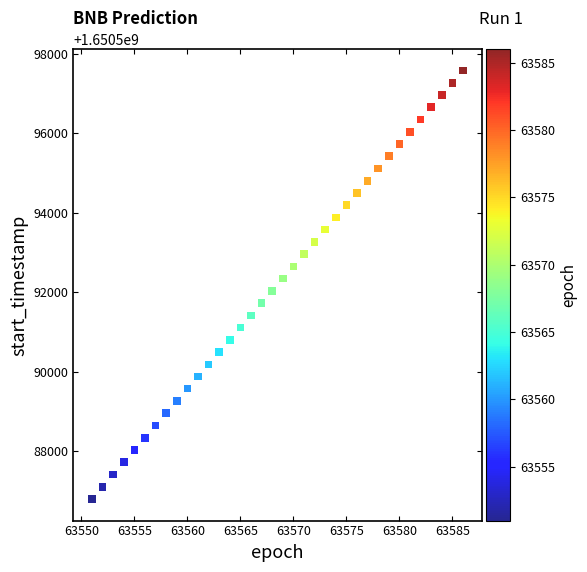

What is the range of X values (max minus min)?

35